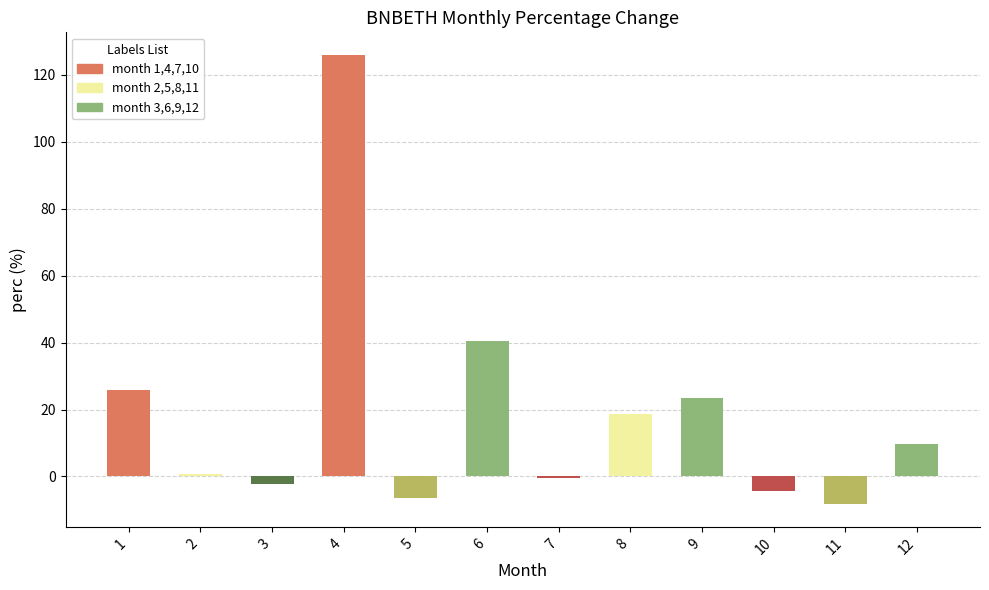

What is the maximum value shown in the chart?

126.0